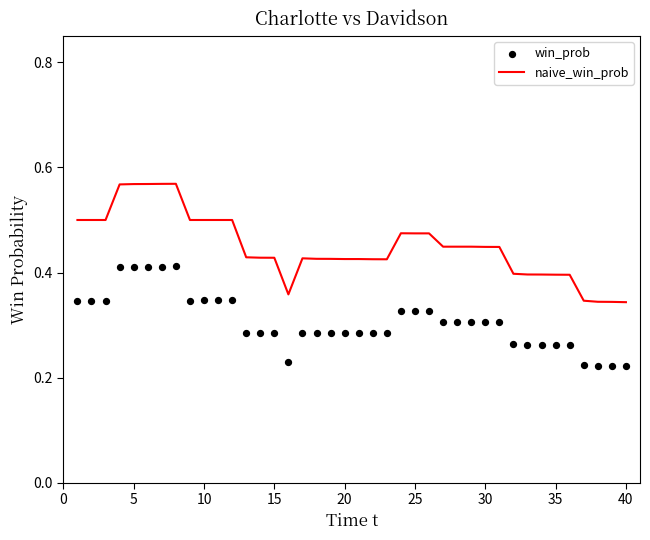

Which series contains the highest Y value?

naive_win_prob